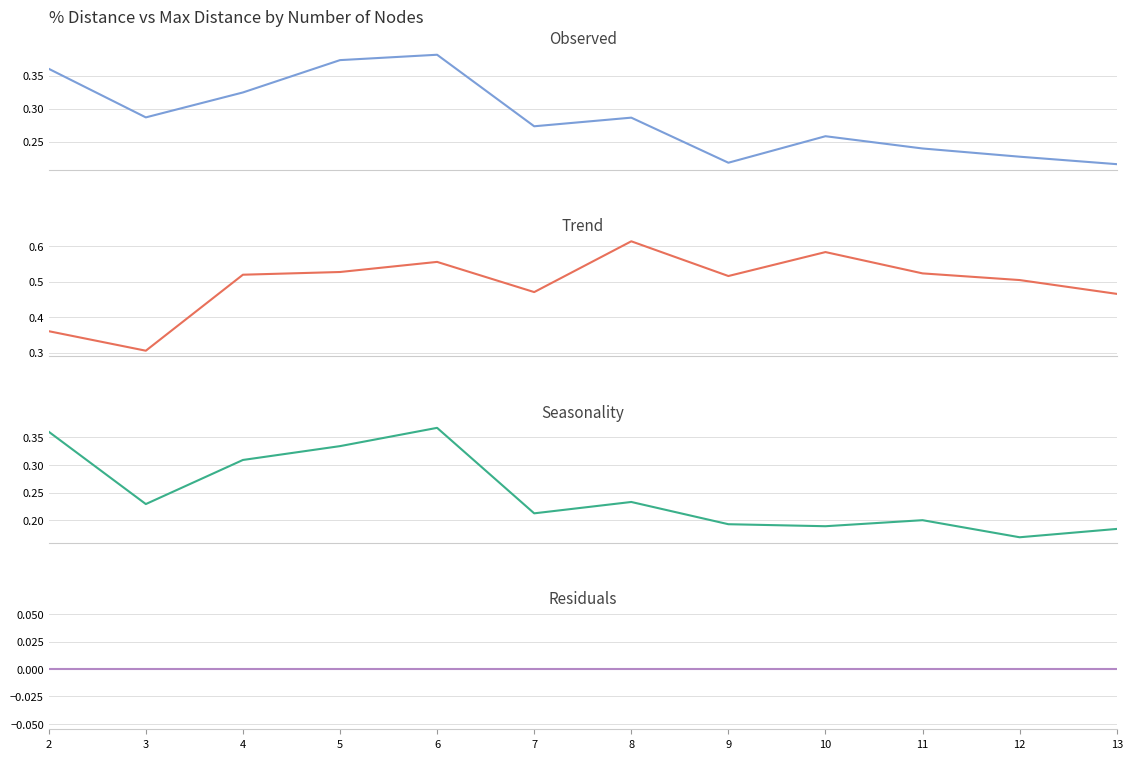

The OptimalExpected_Mean series shows 0.2 at 8. True or false?

True